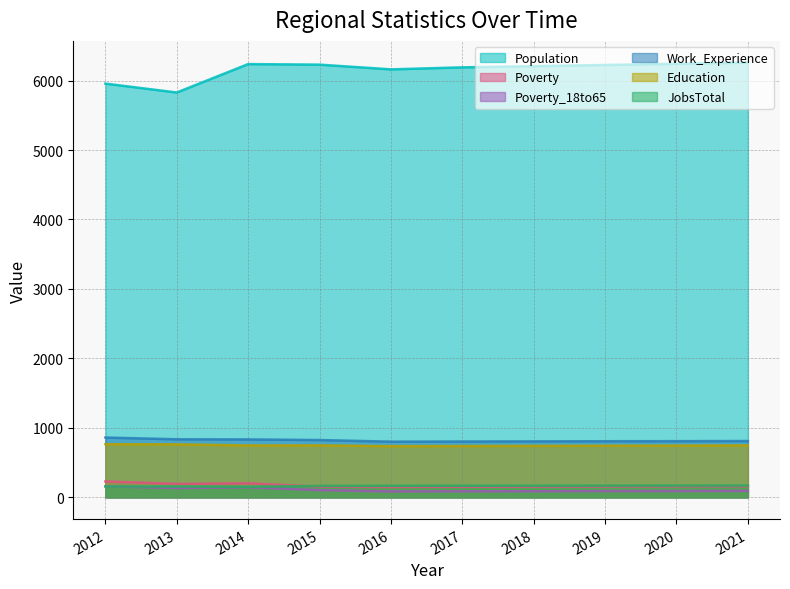

Which series changed the most between 2012 and 2017?

Population